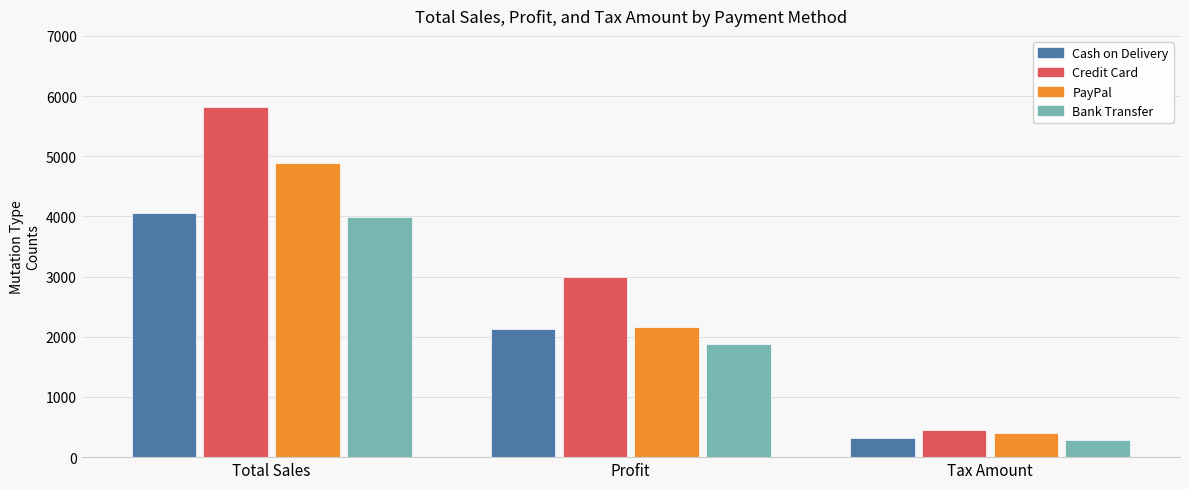

List the series in order of their peak value, highest first.

Credit Card, PayPal, Cash on Delivery, Bank Transfer